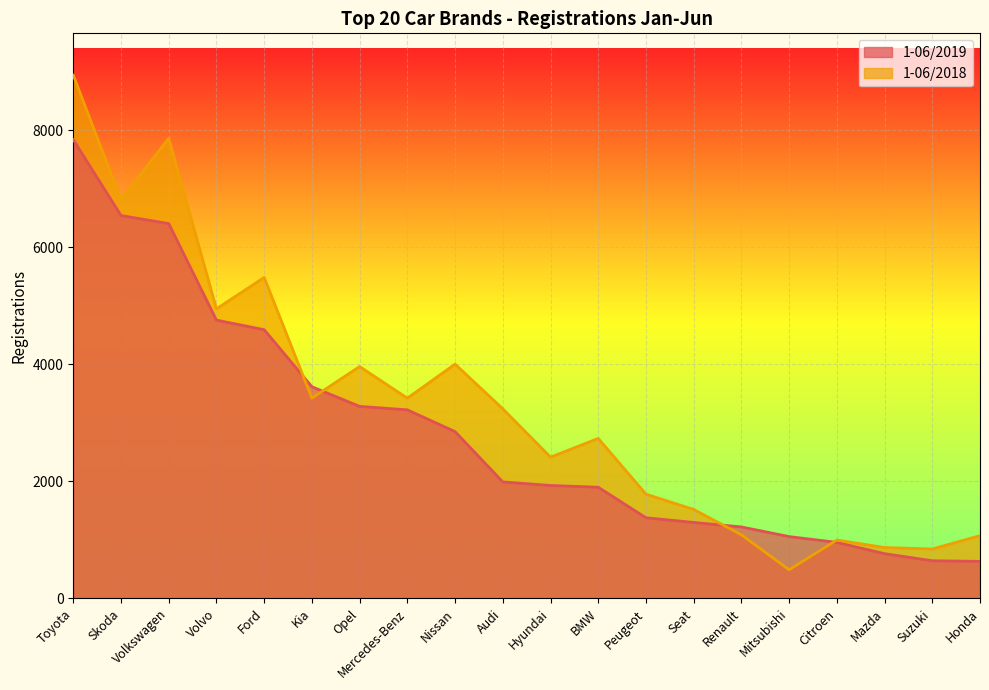

What is the lowest value of the 1-06/2019 series?

633